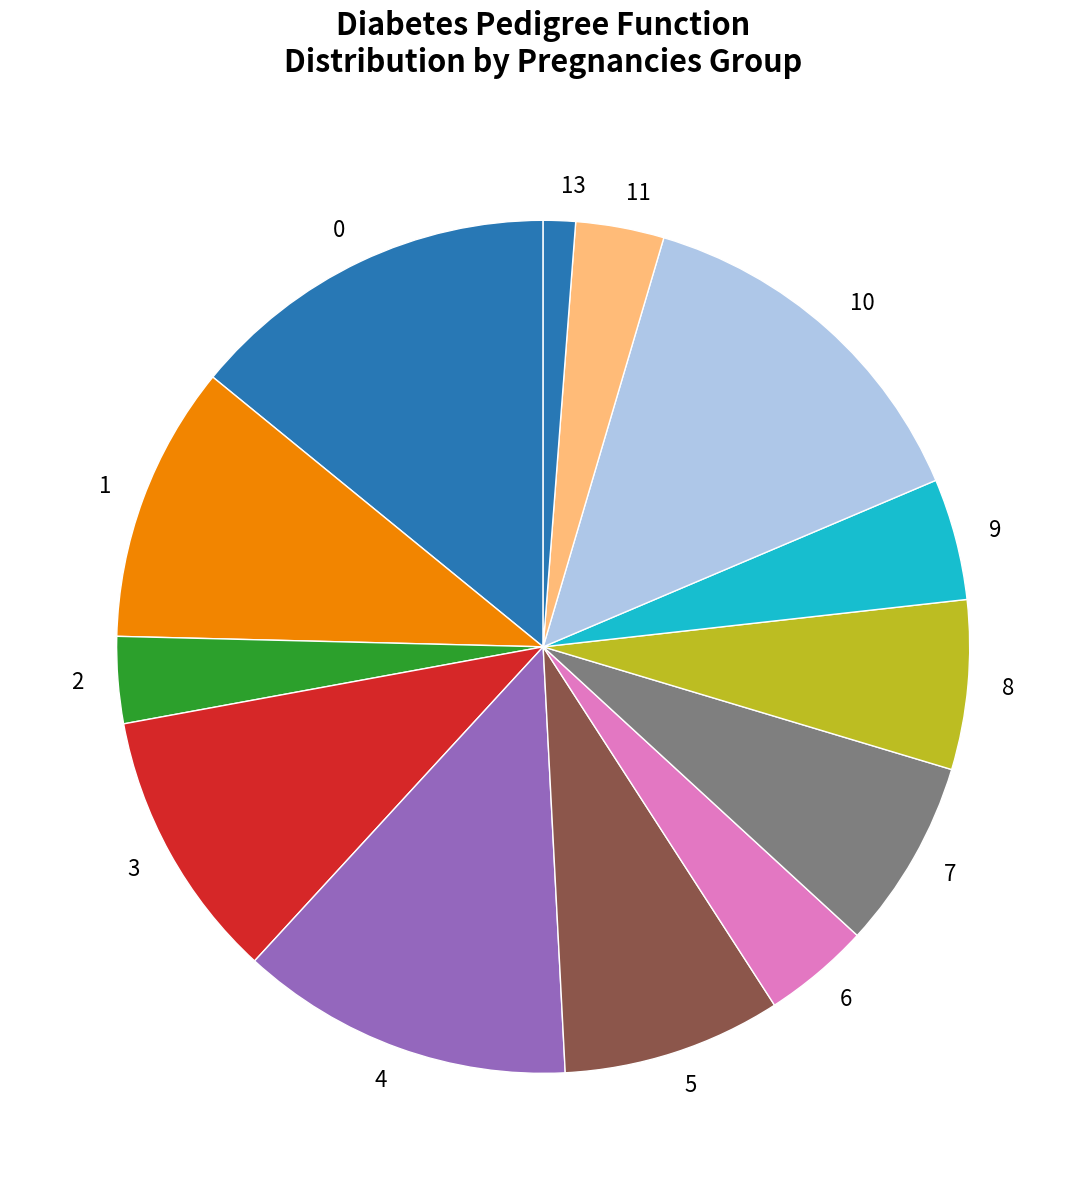

Count the number of slices in the pie.

13